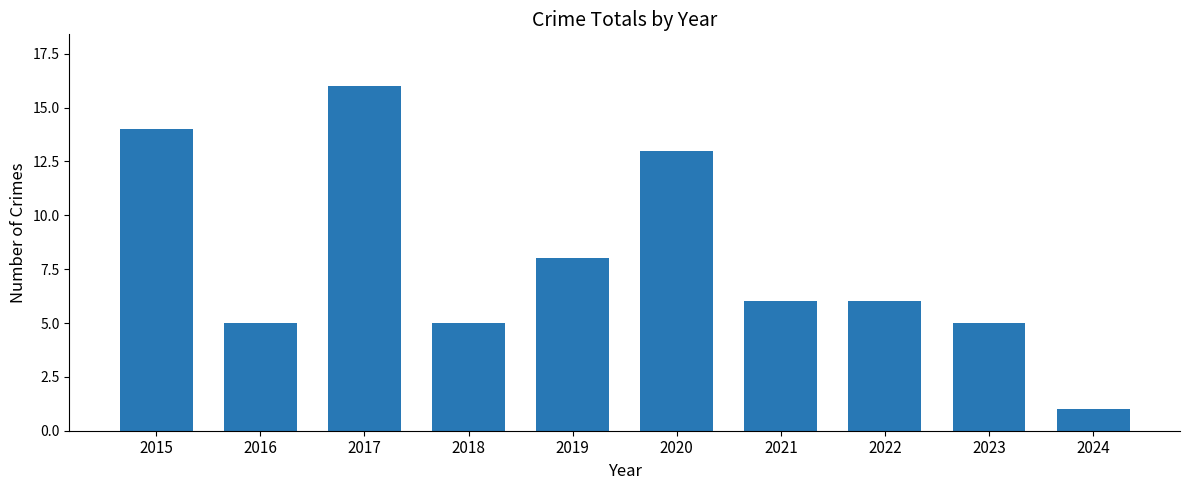

Reading right to left, extract all data points from this chart.

1	5	6	6	13	8	5	16	5	14